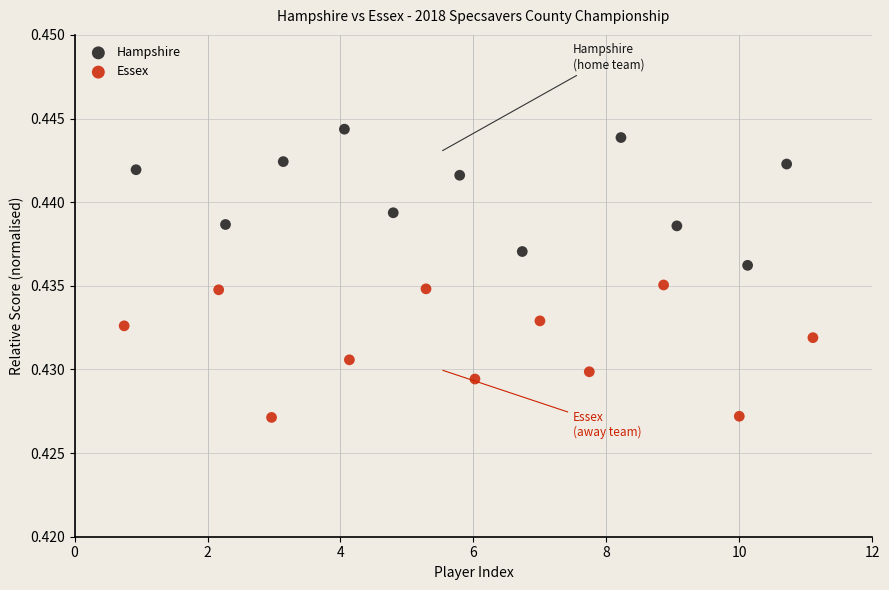

What are all the series names shown in the legend?

Hampshire, Essex